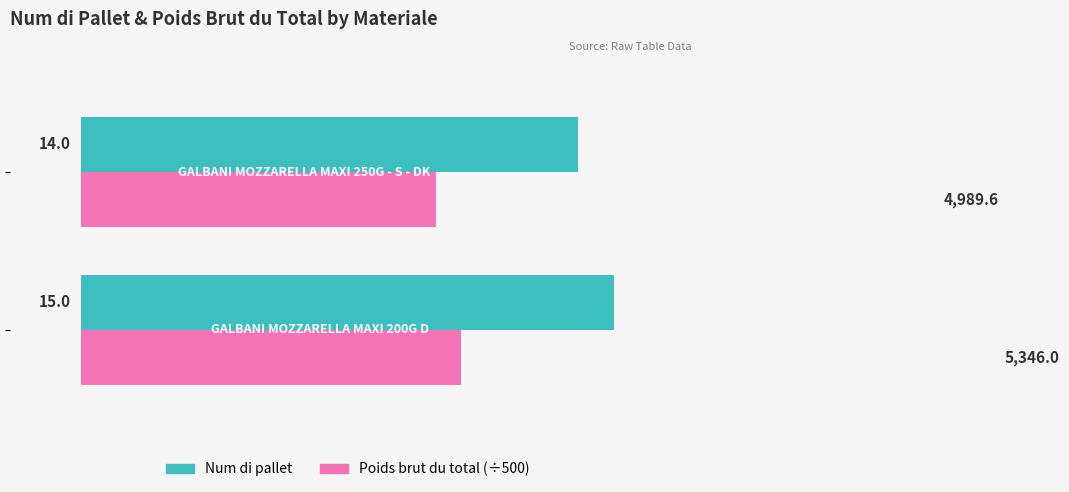

List the series in order of their overall mean, highest first.

Num di pallet, Poids brut du total (÷500)